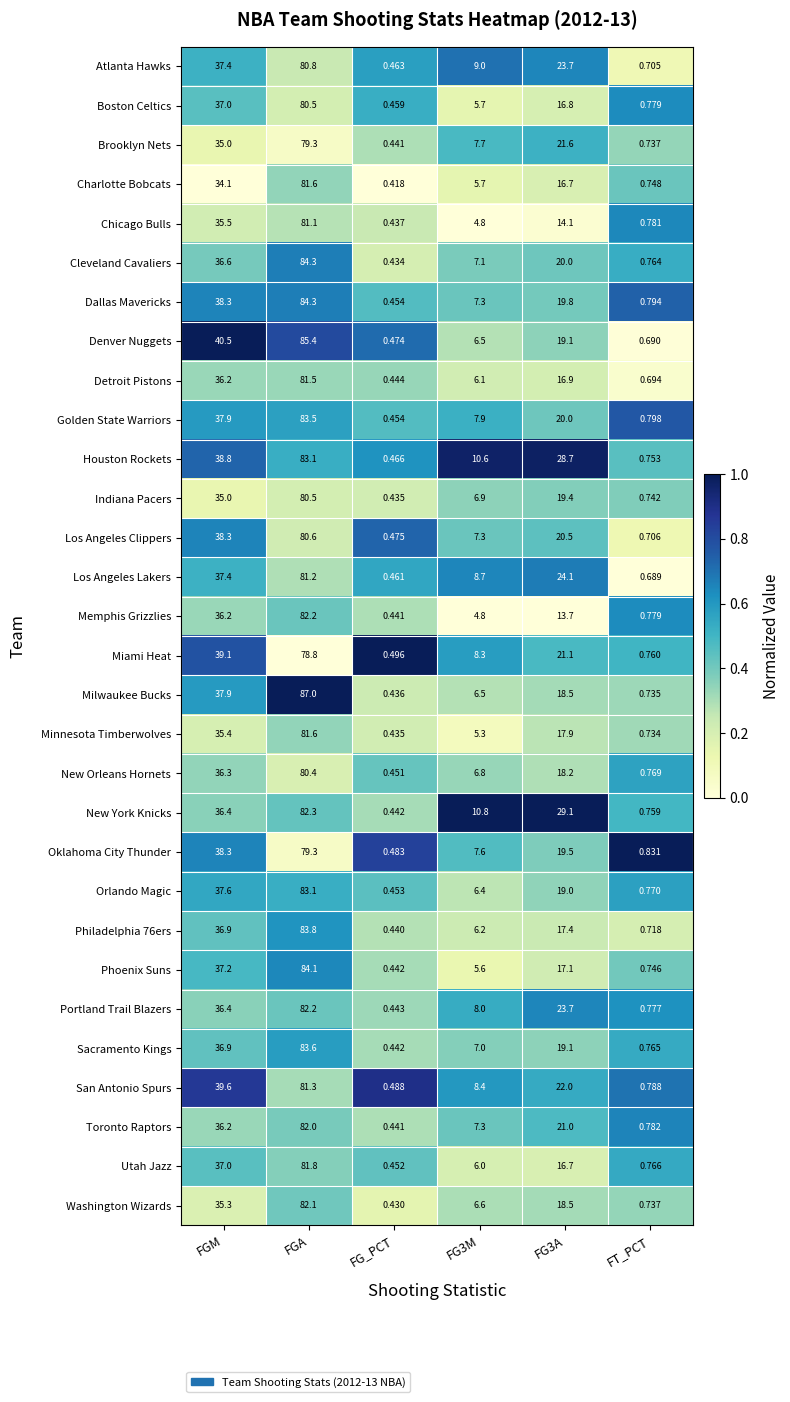

Count the number of data series in this chart.

30